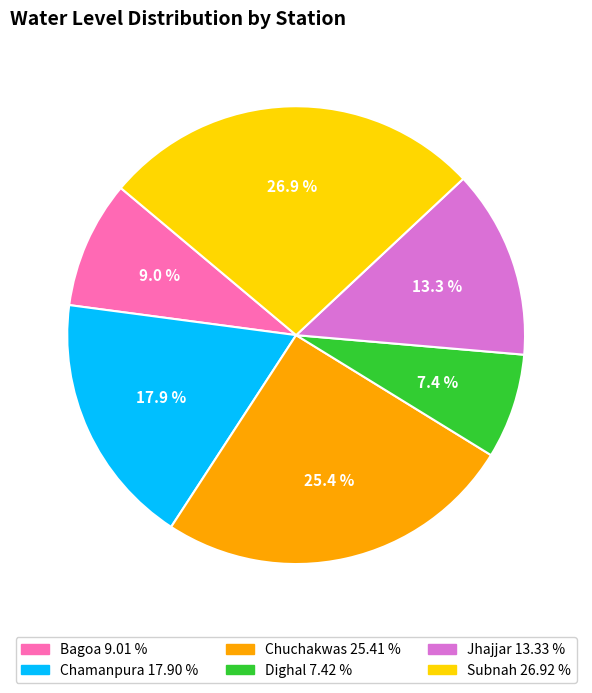

What is the total percentage of Chamanpura and Dighal?

25.3%